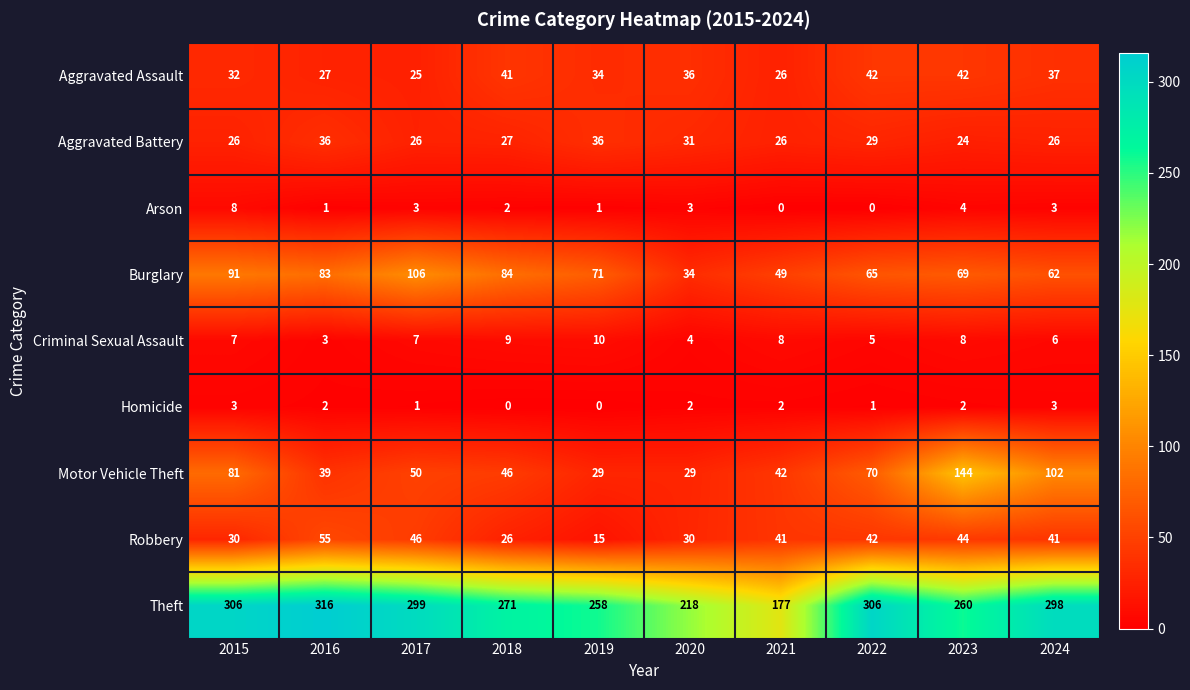

What is the difference between the maximum and second lowest values in the Homicide series?

3